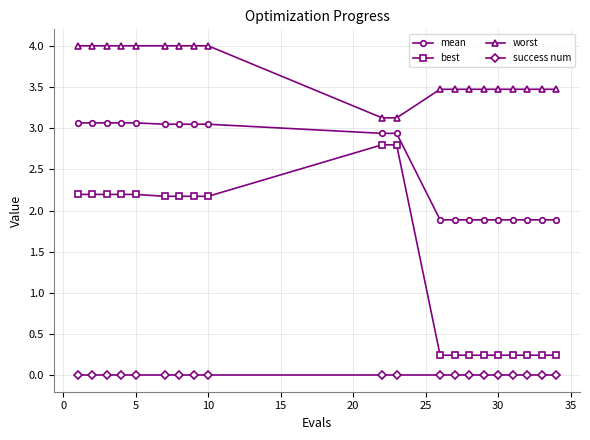

List the series in order of their overall mean, lowest first.

success num, best, mean, worst